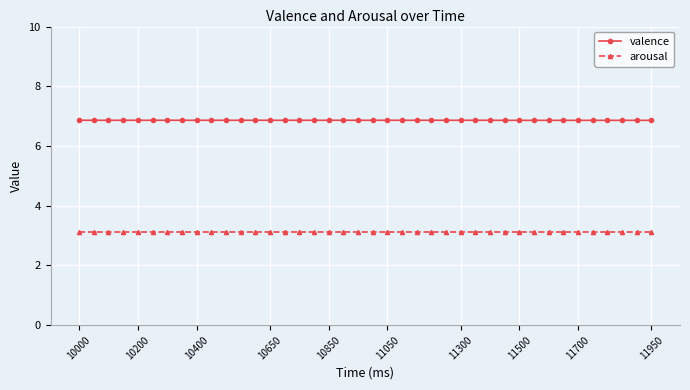

List the series in order of their overall mean, highest first.

valence, arousal